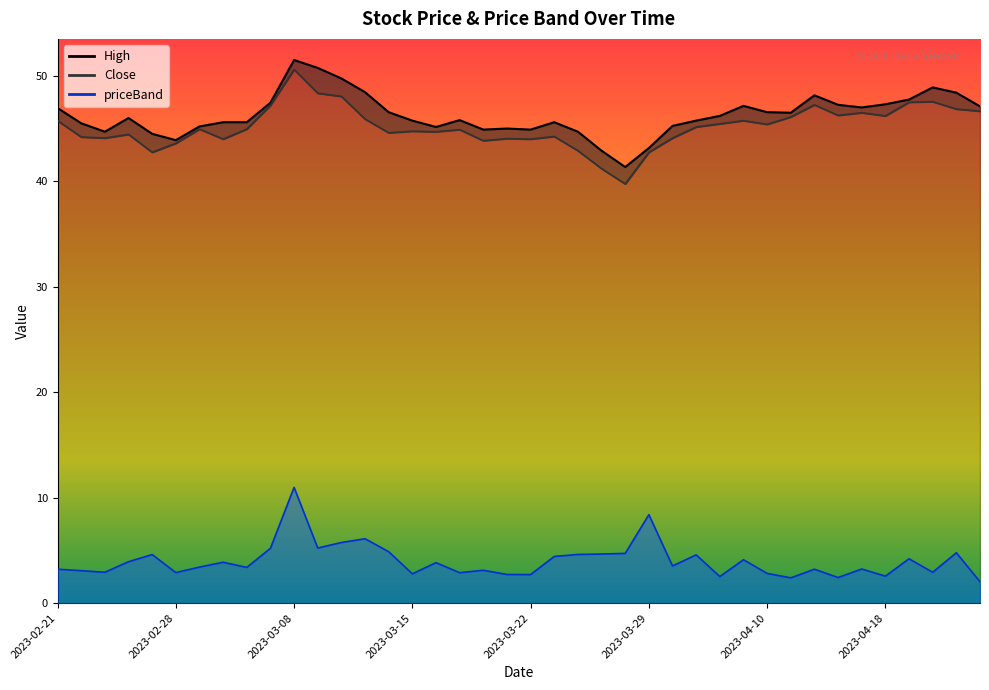

Where is Close nearest to the value 45?

2023-03-01